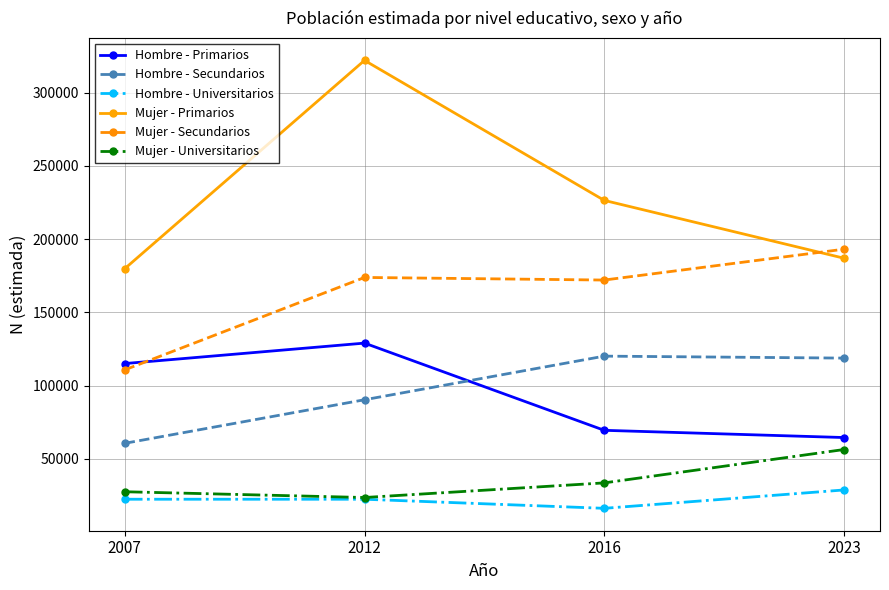

What is the difference between the maximum and minimum values in the Mujer - Universitarios series?

32768